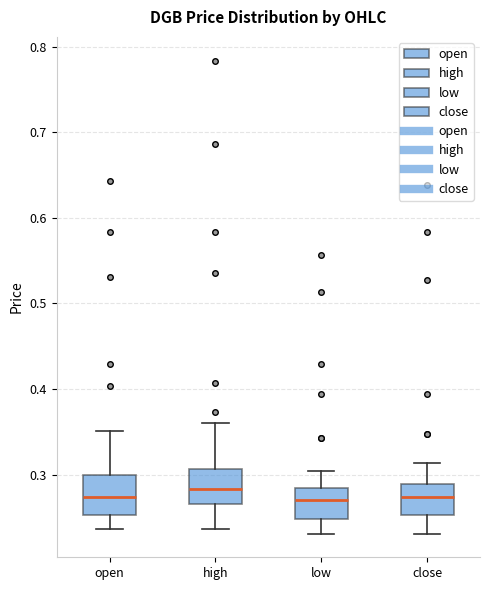

Where does the median line of the box for low sit on the y-axis? The values are not printed on the chart, so give them approximately, as read against the axis.

0.27